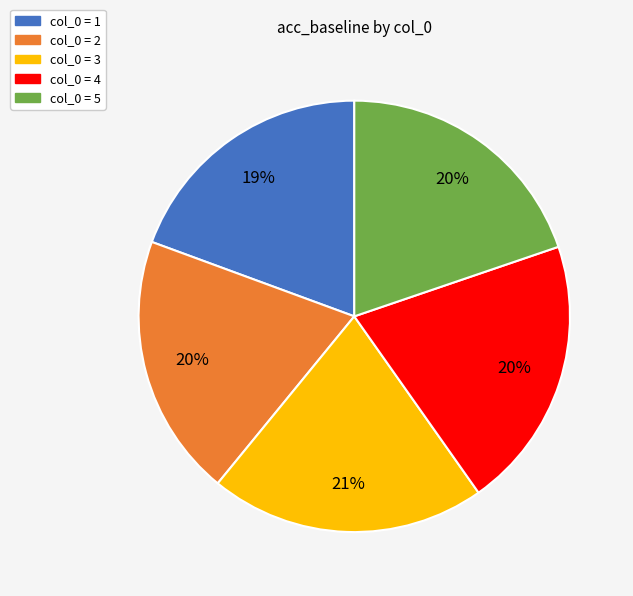

Is there a majority slice in this chart?

No